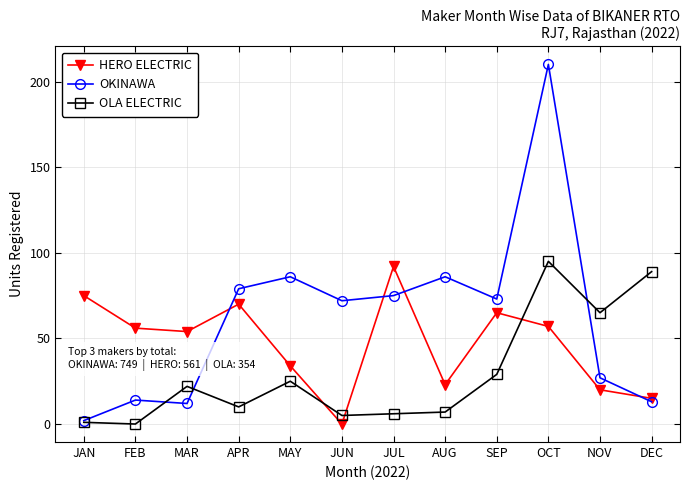

What is the difference between the HERO ELECTRIC values at NOV and APR?

50